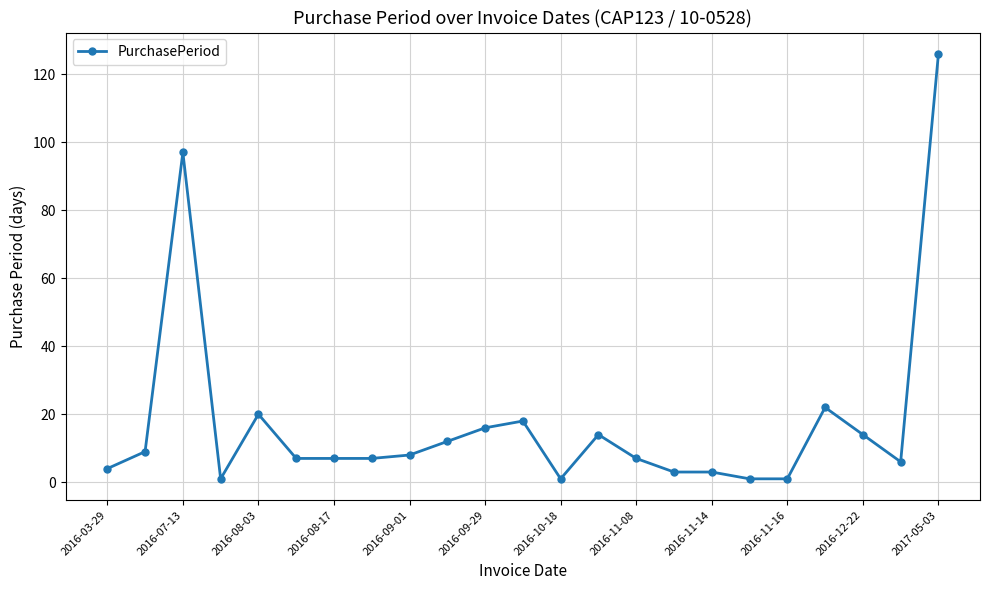

True or false: the data has more than 1 interior local peaks.

True